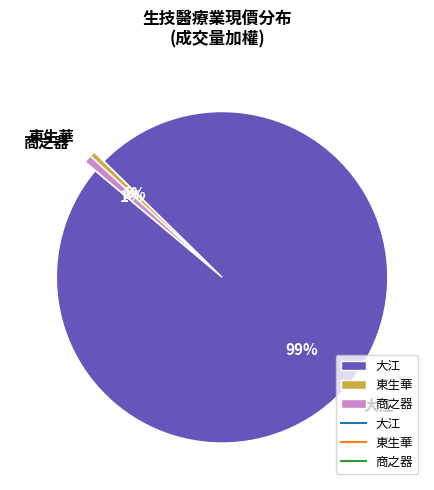

Which has a higher value, 東生華 or 大江?

大江